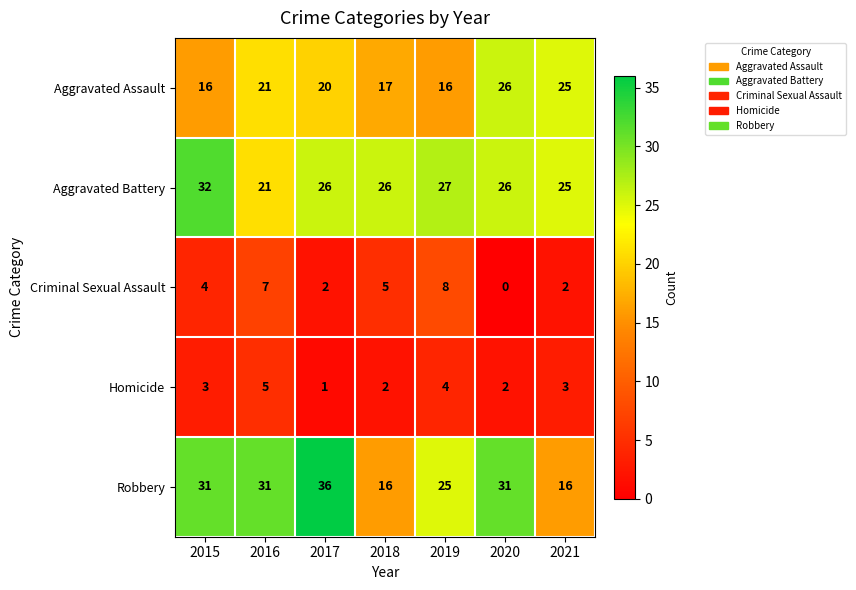

Which series has the widest spread of values?

Robbery